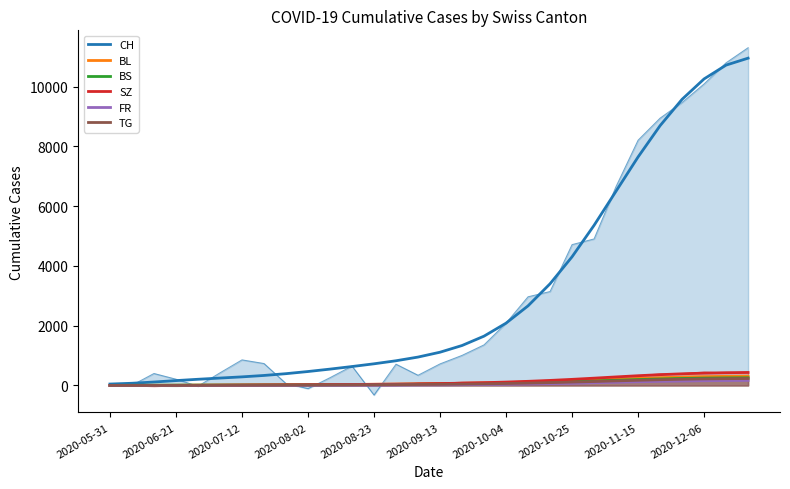

How many data points in CH are above 1112?

15